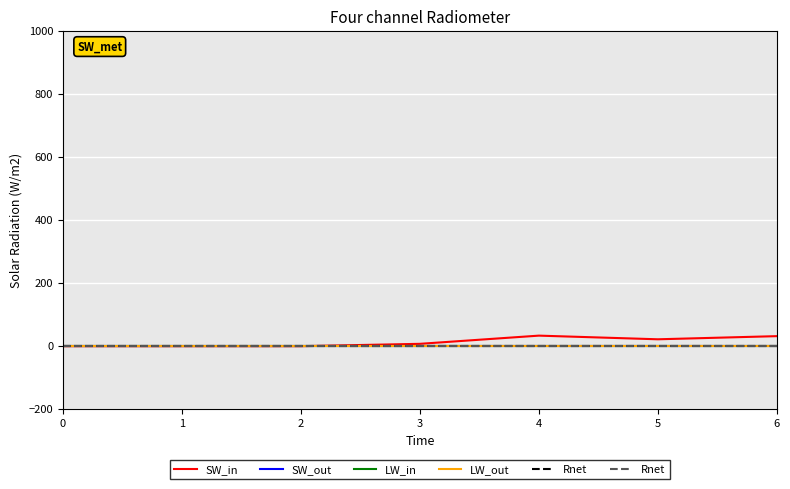

Reading left to right, what are all the values shown in this chart?

SW_in: 0.0	0.0	0.0	7.5	33.5	21.9	31.9
SW_out: 0.0	0.0	0.0	0.0	0.0	0.0	0.0
LW_in: 0.0	0.0	0.0	0.0	0.0	0.0	0.0
LW_out: 0.0	0.0	0.0	0.0	0.0	0.0	0.0
Rnet: 0.0	0.0	0.0	0.0	0.0	0.0	0.0